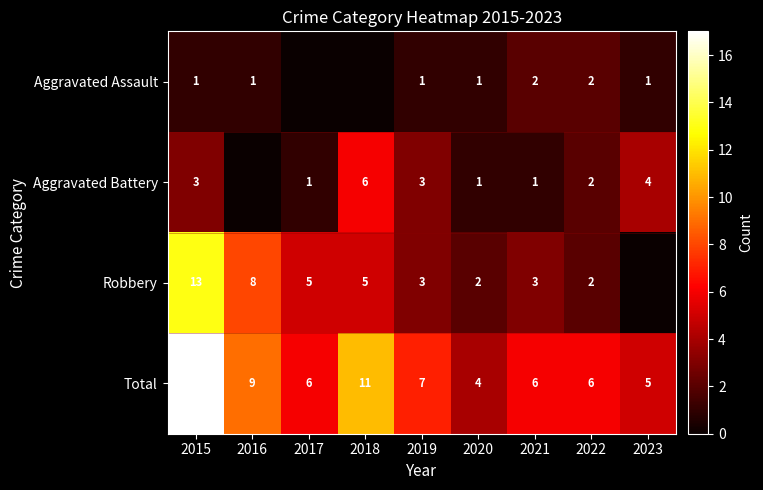

Which category has the highest value in the Total series?

2015